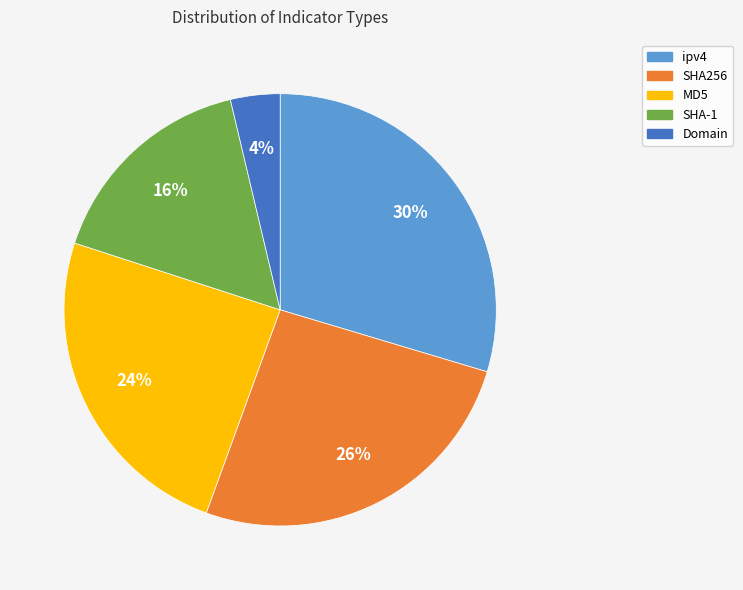

Rank the categories by value from lowest to highest.

Domain, SHA-1, MD5, SHA256, ipv4